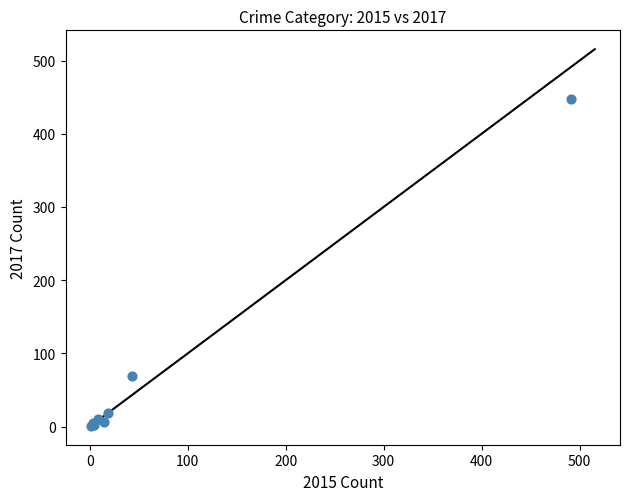

What Y value in the scatter plot is closest to 224?

69